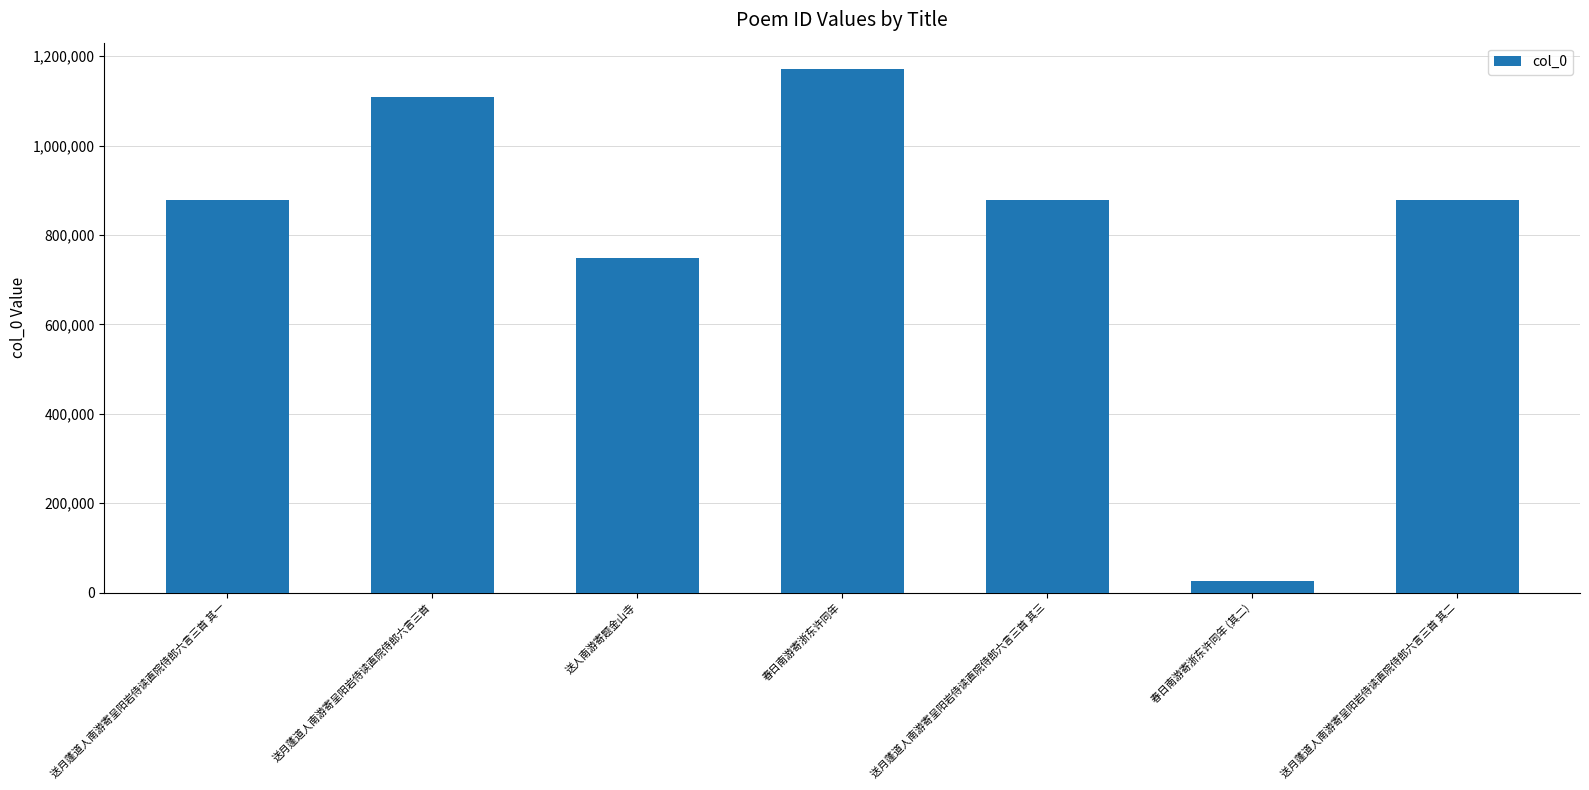

Are the bars horizontal?

No